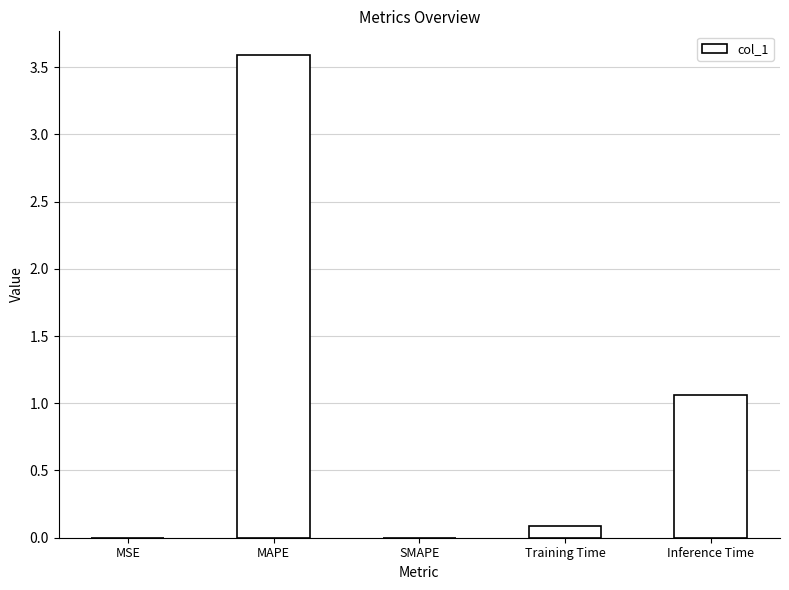

Where is the data nearest to the value 1?

Inference Time